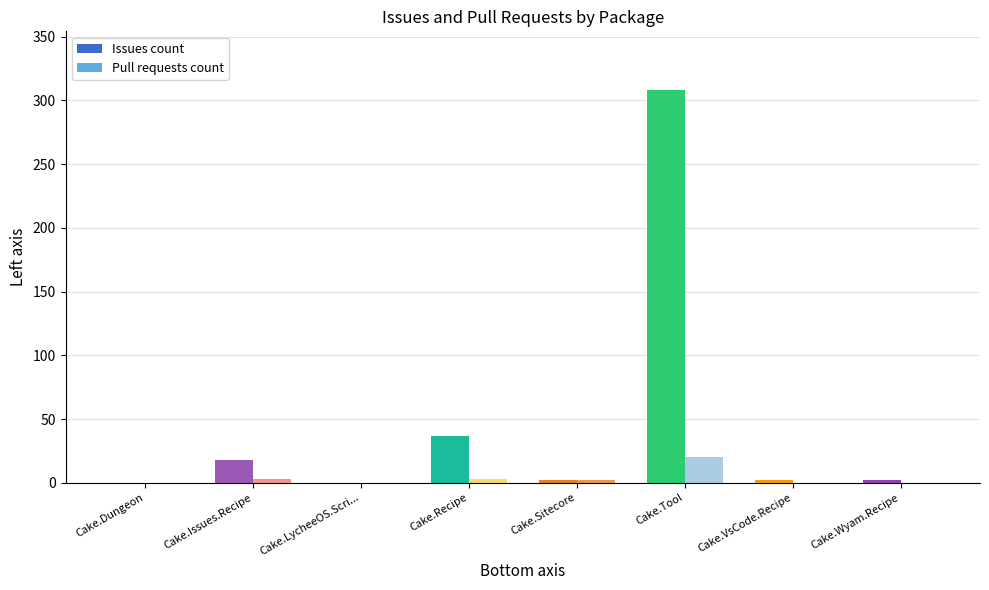

Between Cake.Dungeon and Cake.Tool, which series saw the biggest shift?

Issues count